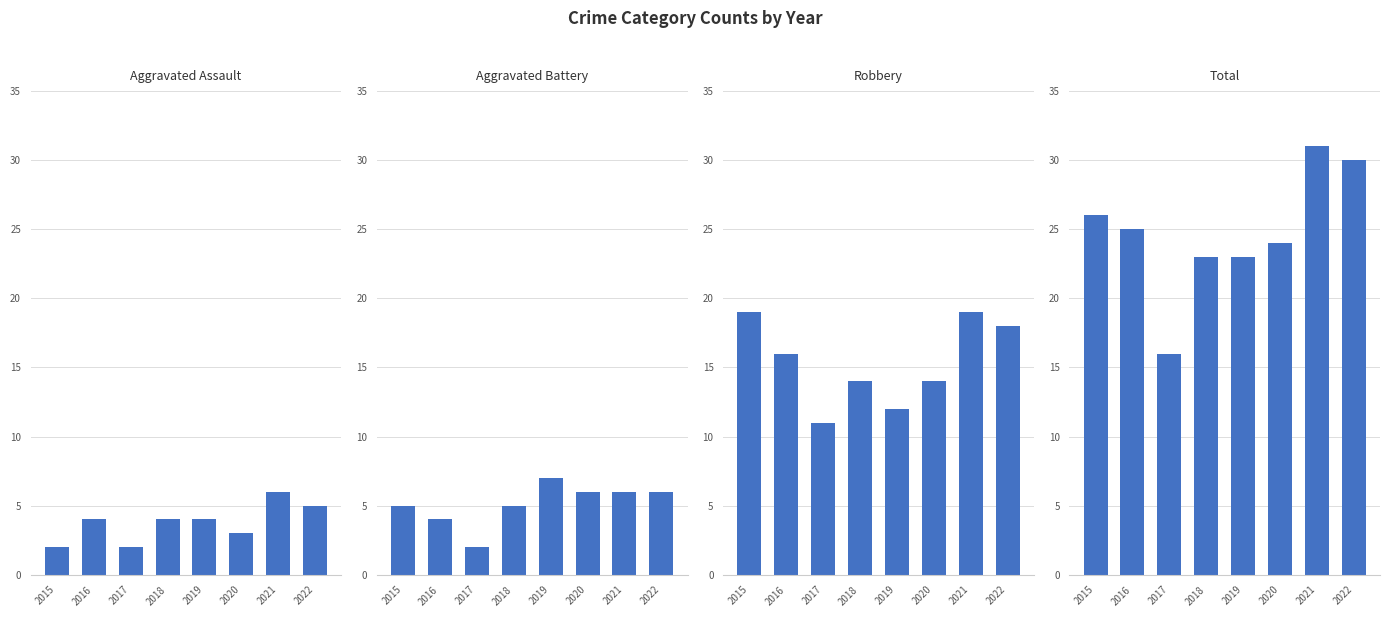

Does the chart contain stacked bars?

No